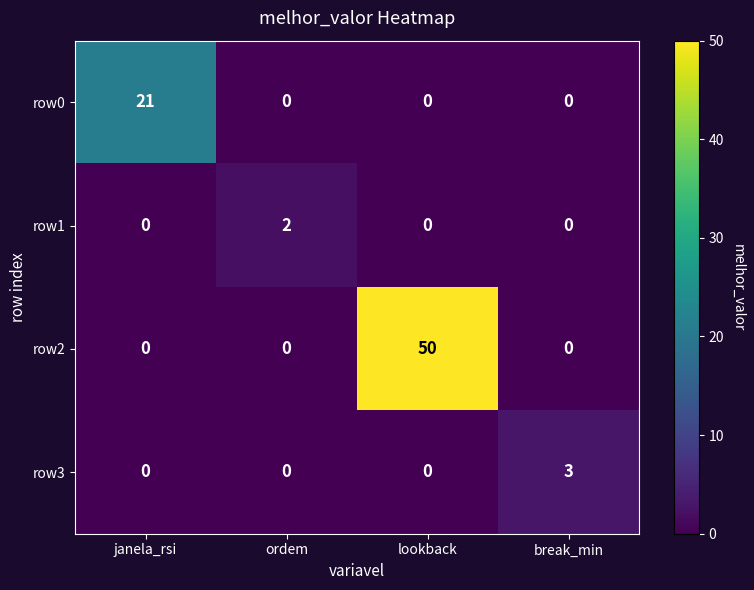

What is the sum of all row0 values?

21